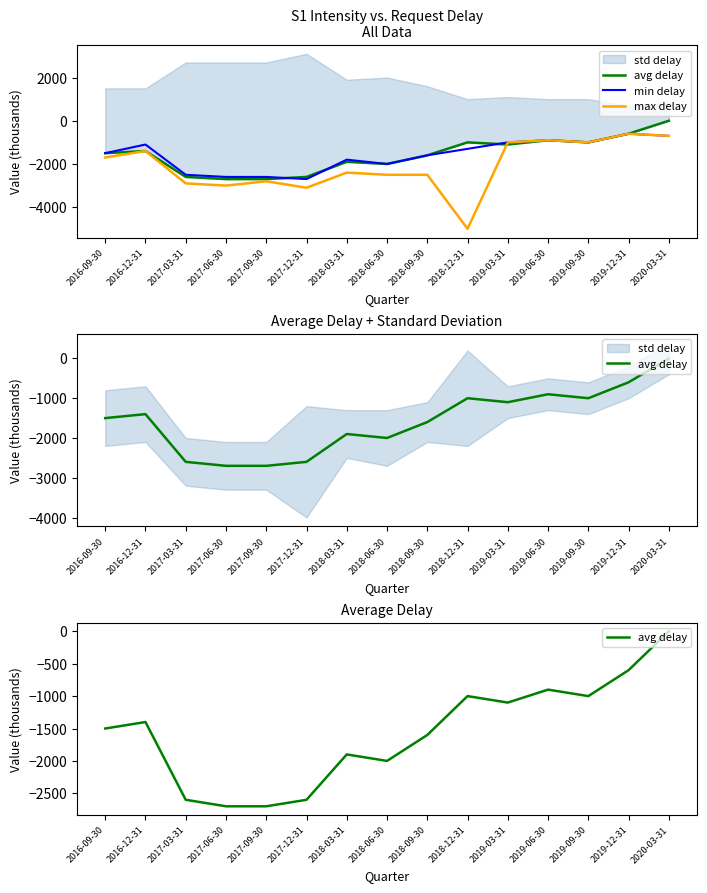

What value does the min delay series have at 2019-06-30, to the nearest 50?

-900